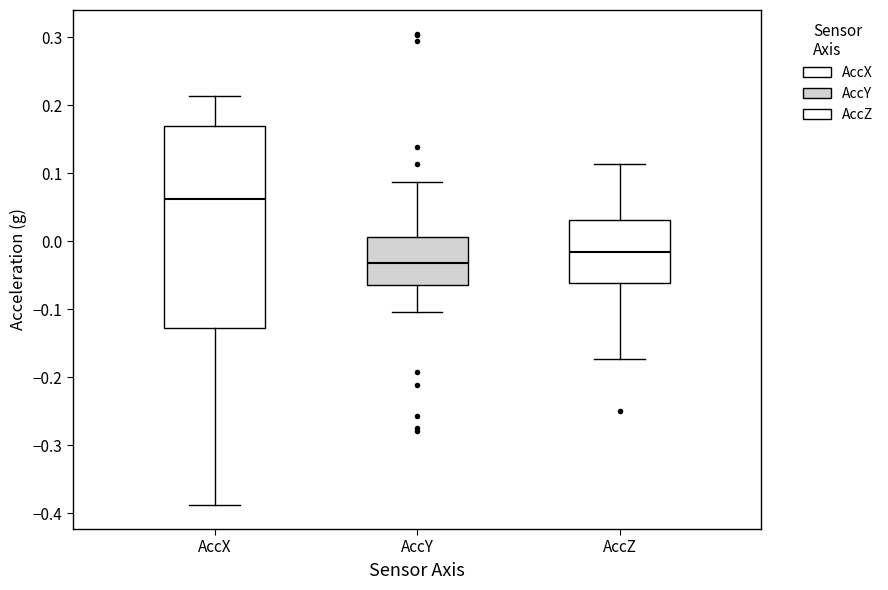

Comparing the boxes themselves (not the whiskers), which one is the tallest?

AccX